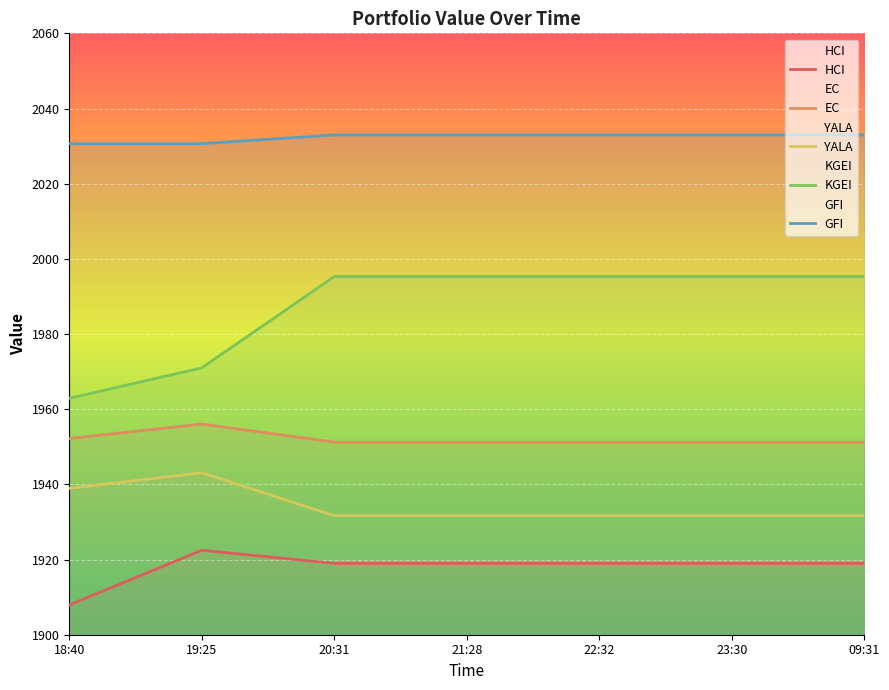

What is the highest value of the EC series?

1956.1